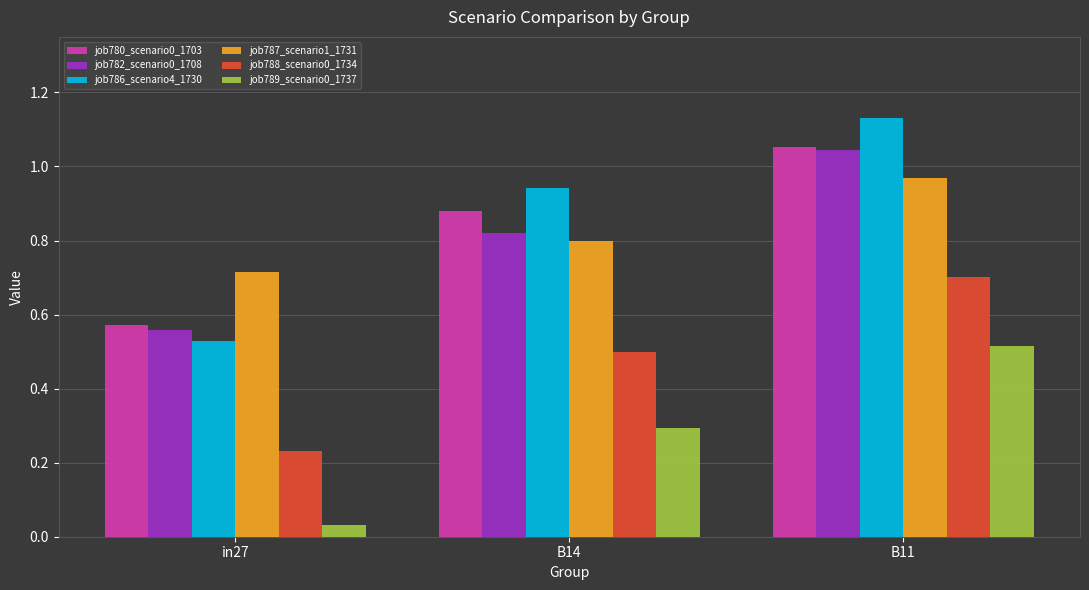

What is the label of the 1st bar from the left?

in27